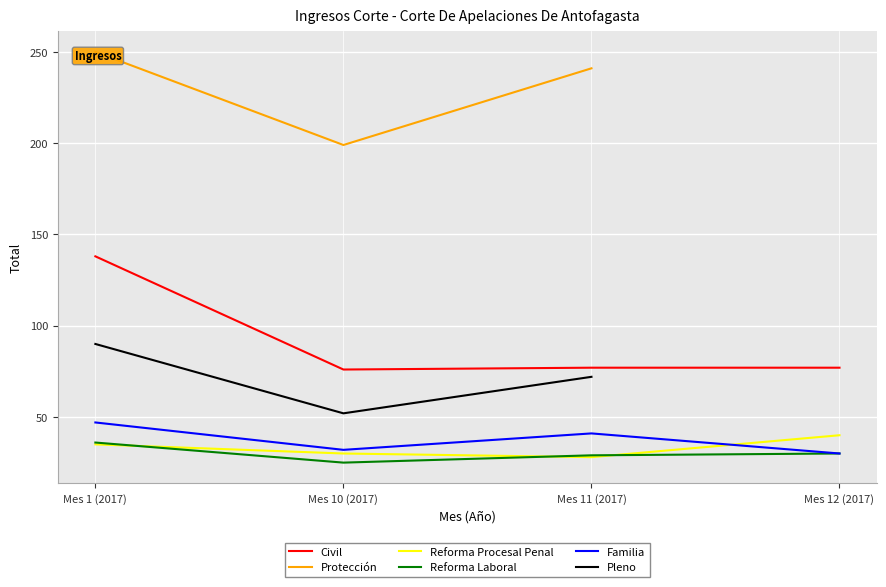

Count the number of categories in the chart.

4